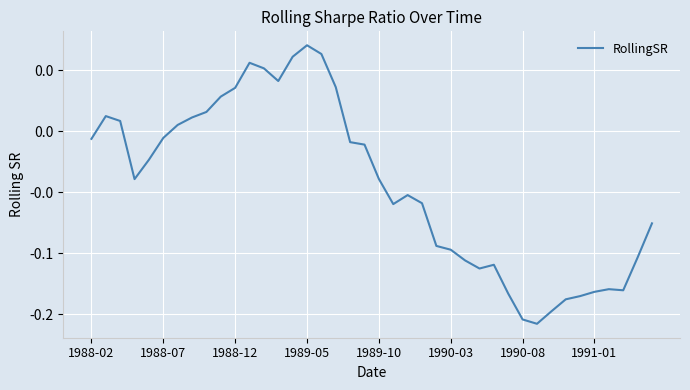

What is the difference between the maximum and minimum values?

0.2